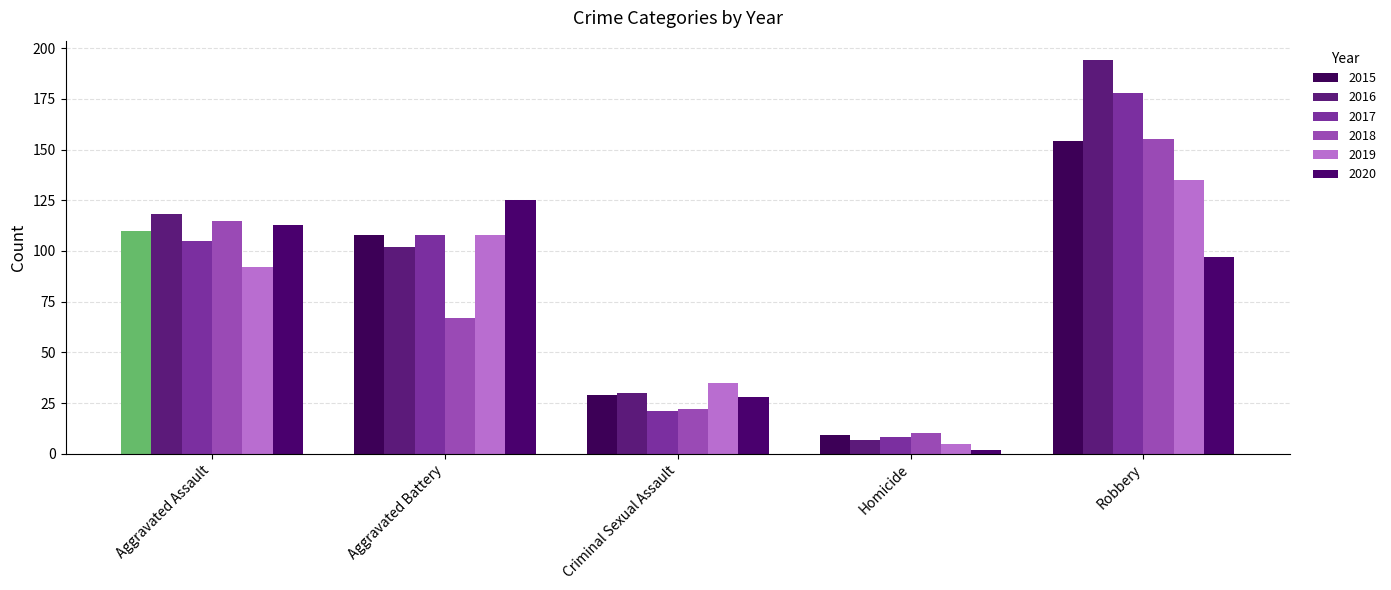

True or false: 2016 has a value of 11 at Homicide.

False